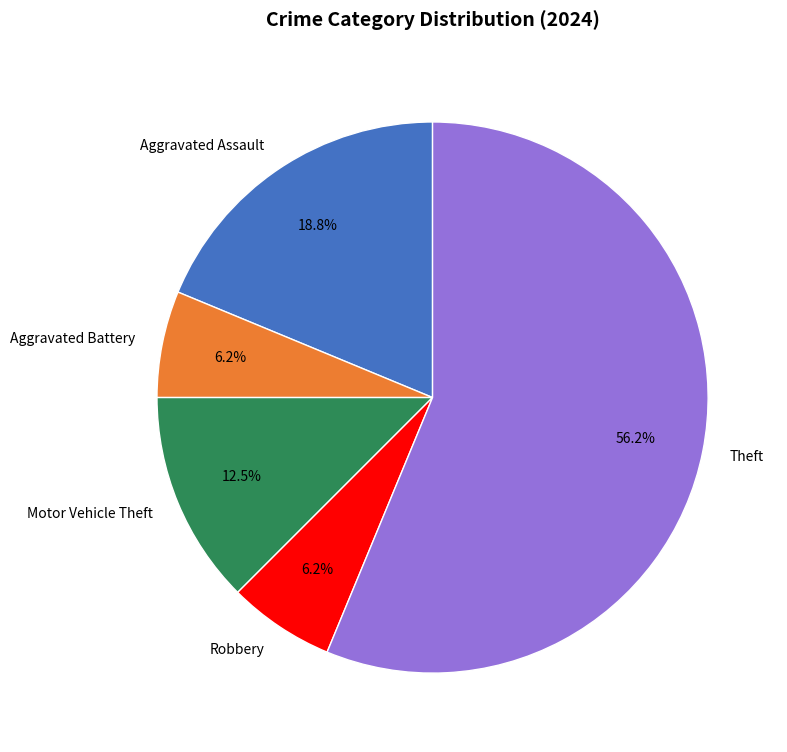

Which slice is the largest?

Theft